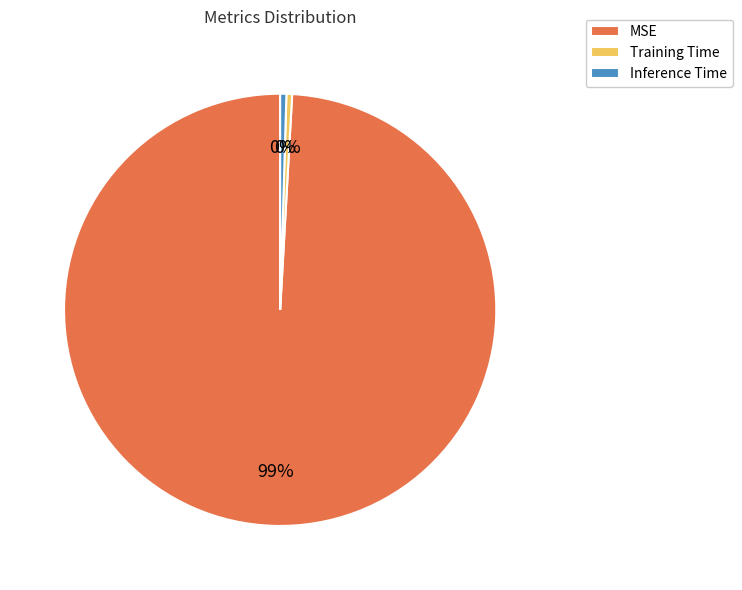

Count the number of slices in the pie.

3